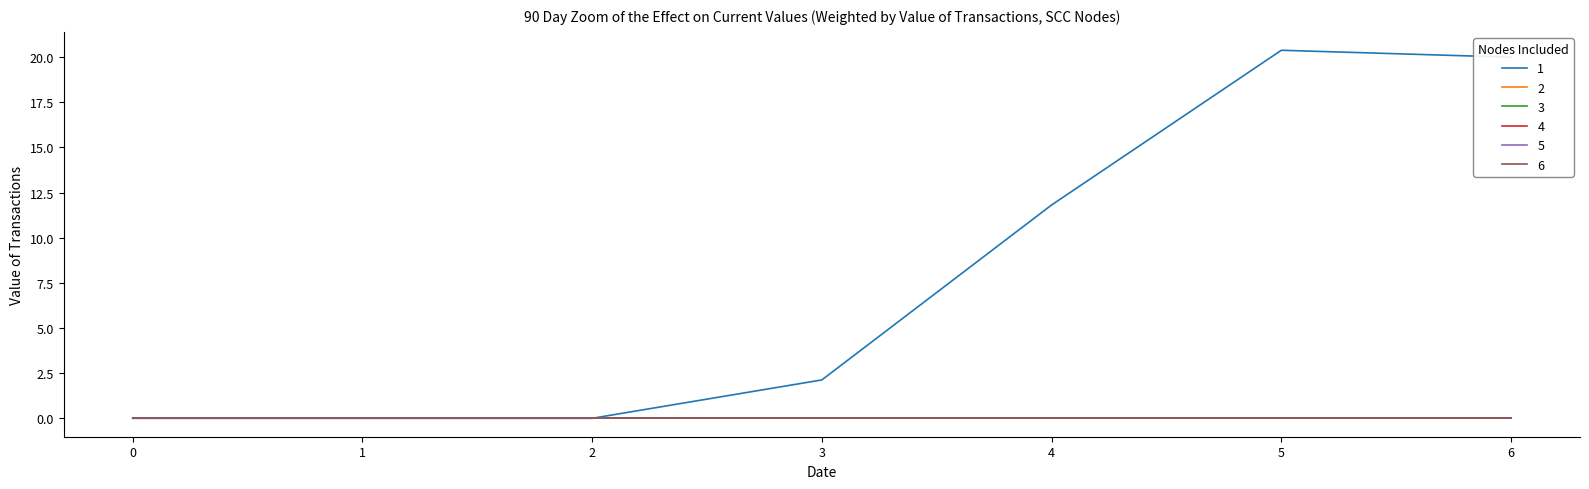

What is the spread (max minus min) of values at 3?

2.1